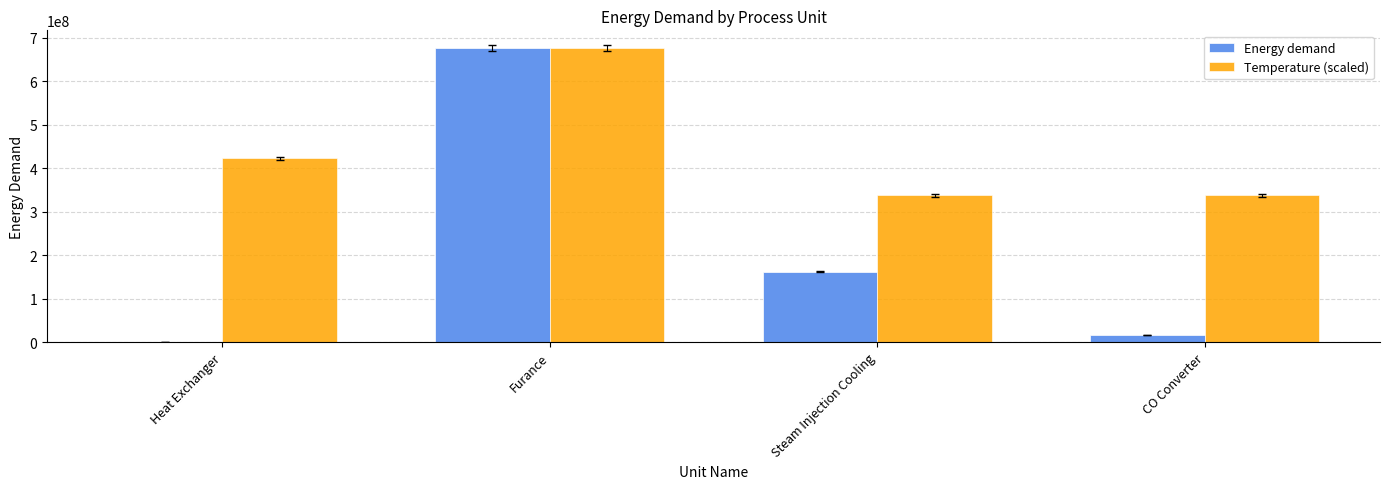

Reading left to right, transcribe all the data shown in this chart.

Energy demand: 0.0	676185260.0	162152630.0	16210520.0
Temperature (scaled): 422615787.5	676185260.0	338092630.0	338092630.0